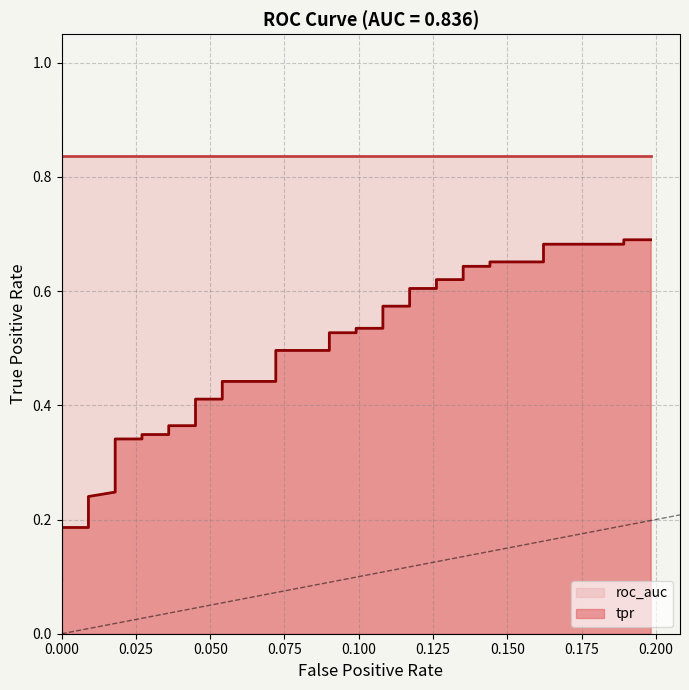

What is the difference between the maximum and minimum values?

0.6